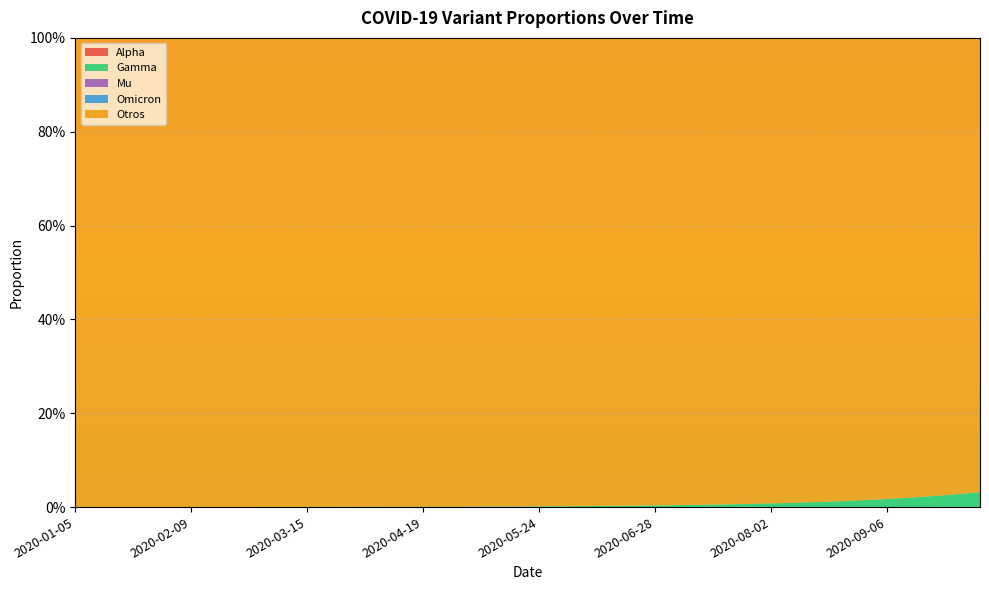

Reading left to right, extract all data points from this chart.

Alpha: 0.0	0.0	0.0	0.0	0.0	0.0	0.0	0.0	0.0	0.0	0.0	0.0	0.0	0.0	0.0	0.0	0.0	0.0	0.0	0.0	0.0	0.0	0.0	0.0	0.0	0.0	0.0	0.0	0.0	0.0	0.0	0.0	0.0	0.0	0.0	0.0	0.0	0.0	0.0	0.0
Gamma: 0.0	0.0	0.0	0.0	0.0	0.0	0.0	0.0	0.0	0.0	0.0	0.0	0.0	0.0	0.0	0.0	0.0	0.0	0.0	0.0	0.0	0.0	0.0	0.0	0.0	0.0	0.0	0.0	0.0	0.0	0.0	0.0	0.0	0.0	0.0	0.0	0.0	0.0	0.0	0.0
Mu: 0.0	0.0	0.0	0.0	0.0	0.0	0.0	0.0	0.0	0.0	0.0	0.0	0.0	0.0	0.0	0.0	0.0	0.0	0.0	0.0	0.0	0.0	0.0	0.0	0.0	0.0	0.0	0.0	0.0	0.0	0.0	0.0	0.0	0.0	0.0	0.0	0.0	0.0	0.0	0.0
Omicron: 0.0	0.0	0.0	0.0	0.0	0.0	0.0	0.0	0.0	0.0	0.0	0.0	0.0	0.0	0.0	0.0	0.0	0.0	0.0	0.0	0.0	0.0	0.0	0.0	0.0	0.0	0.0	0.0	0.0	0.0	0.0	0.0	0.0	0.0	0.0	0.0	0.0	0.0	0.0	0.0
Otros: 1.0	1.0	1.0	1.0	1.0	1.0	1.0	1.0	1.0	1.0	1.0	1.0	1.0	1.0	1.0	1.0	1.0	1.0	1.0	1.0	1.0	1.0	1.0	1.0	1.0	1.0	1.0	1.0	1.0	1.0	1.0	1.0	1.0	1.0	1.0	1.0	1.0	1.0	1.0	1.0